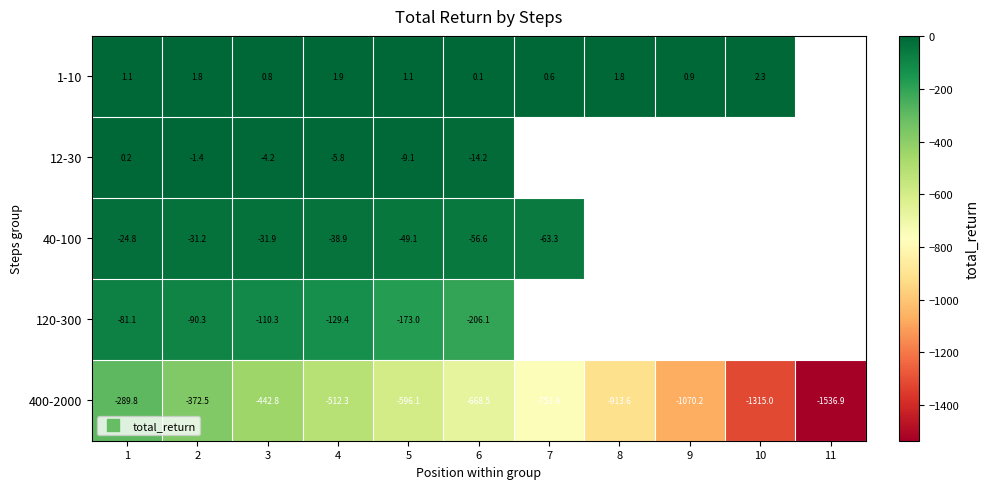

Rank the series by their average value, from highest to lowest.

1-10, 12-30, 40-100, 120-300, 400-2000